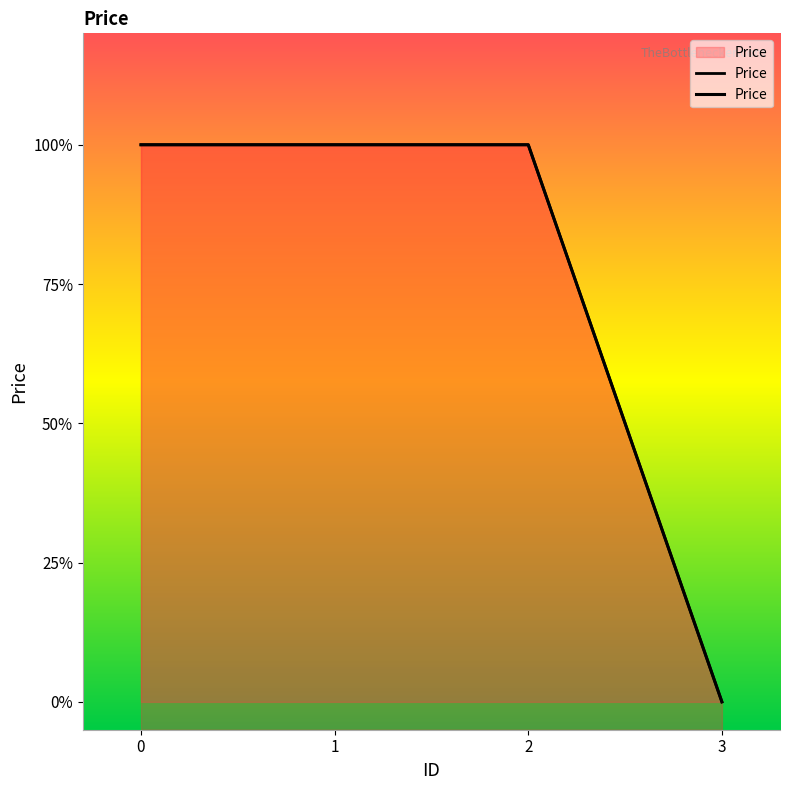

What is the greatest value displayed?

1